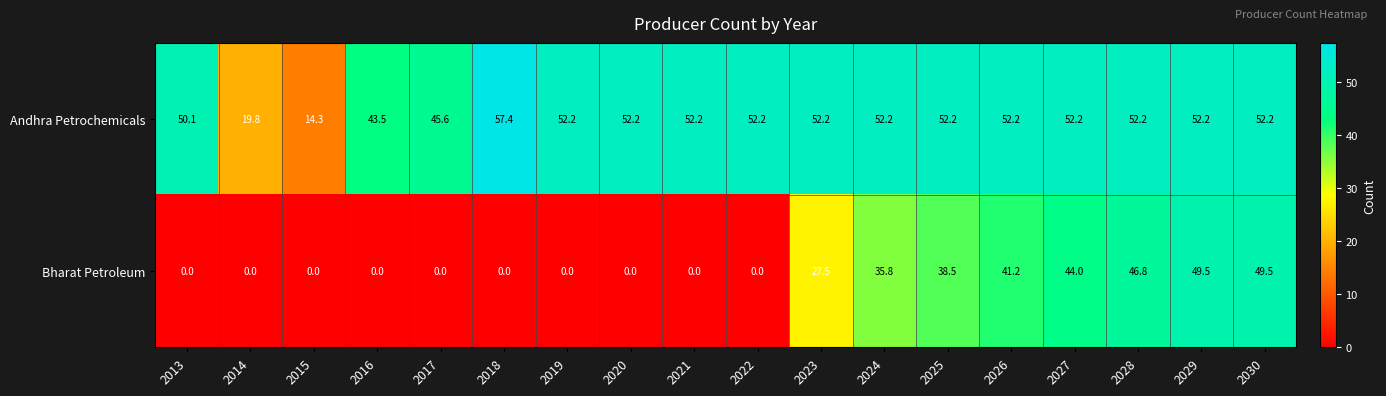

Rank the series at 2026 from lowest to highest value.

Bharat Petroleum, Andhra Petrochemicals